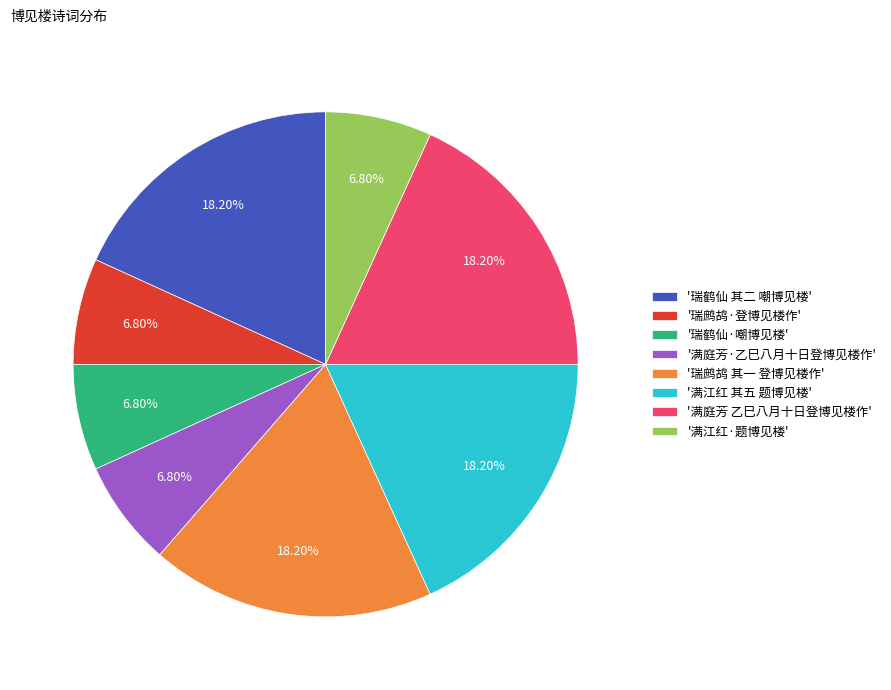

Combined, do '满江红 其五 题博见楼' and '满庭芳·乙巳八月十日登博见楼作' account for over 50%?

No